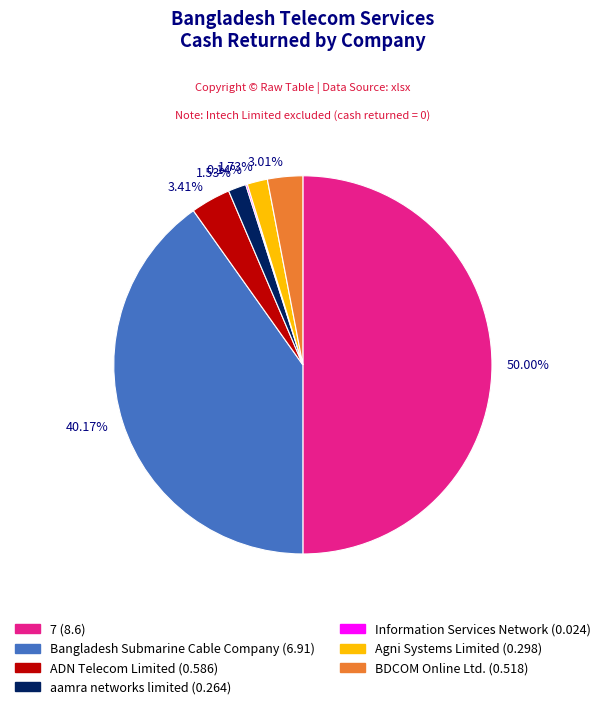

To the nearest percent, what is the difference between the largest and smallest slice percentages?

50%